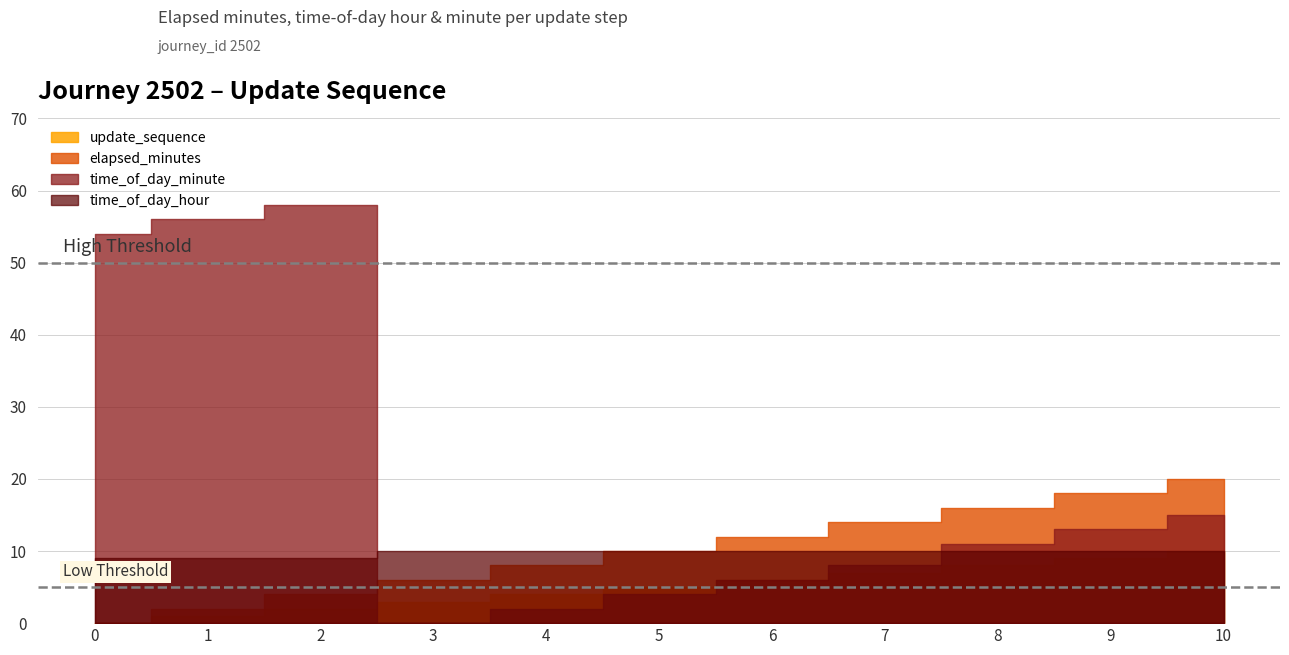

At how many categories does at least one series exceed 9?

11